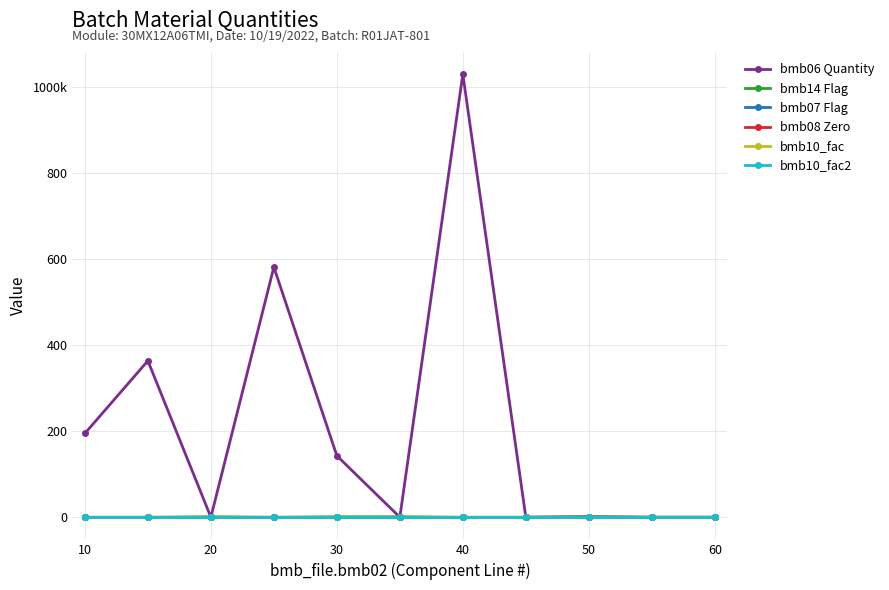

Does the chart have visible grid lines?

Yes